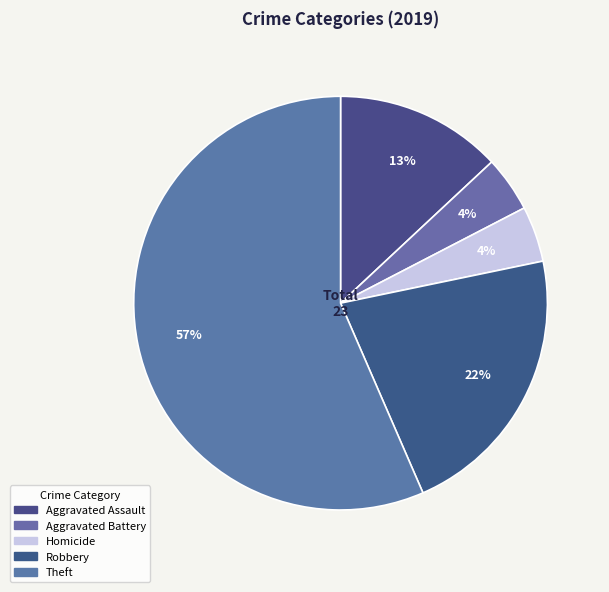

To the nearest percent, what portion does Robbery represent?

22%